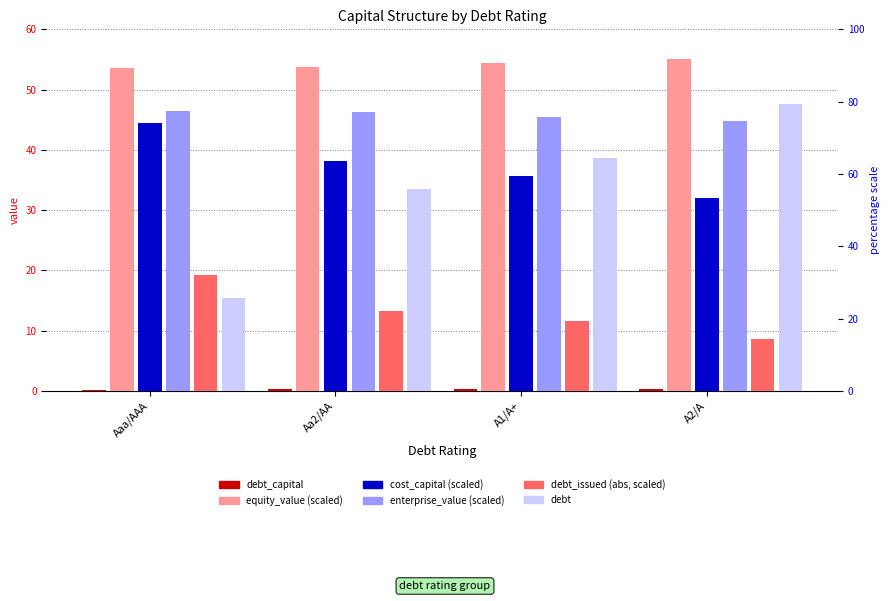

Read the debt_issued value at A2/A.

8.6